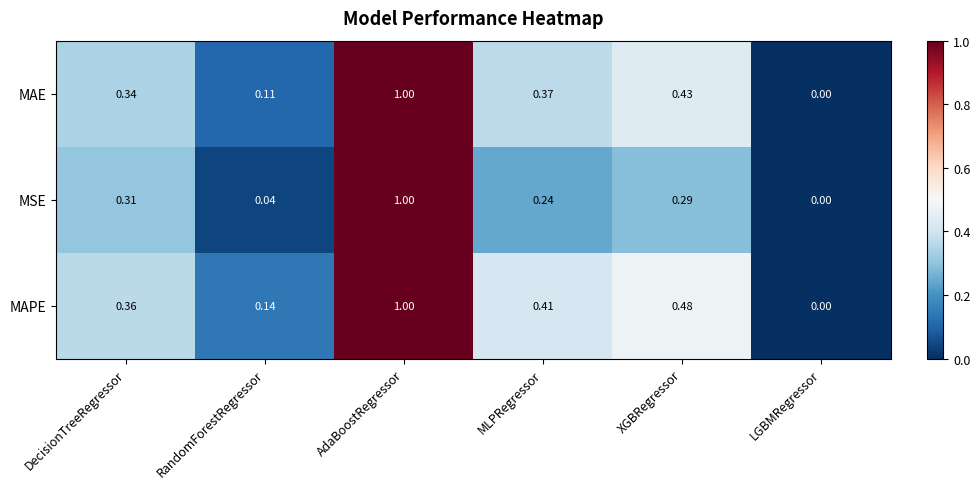

At which label does MSE reach its peak?

AdaBoostRegressor